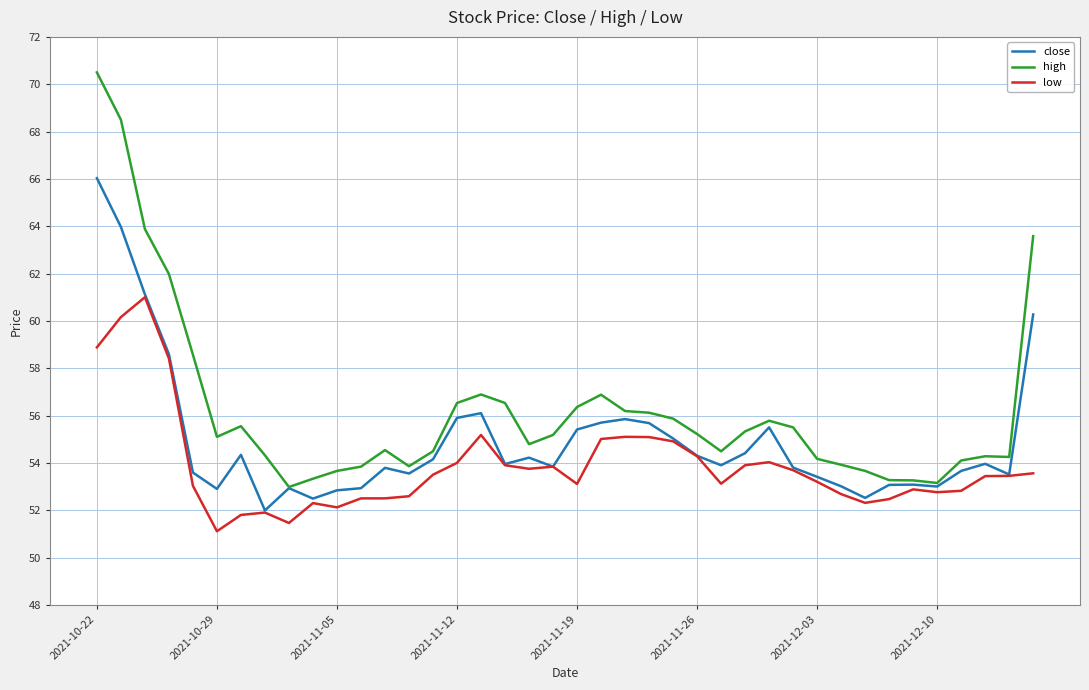

Rank the series by their maximum value, from lowest to highest.

low, close, high